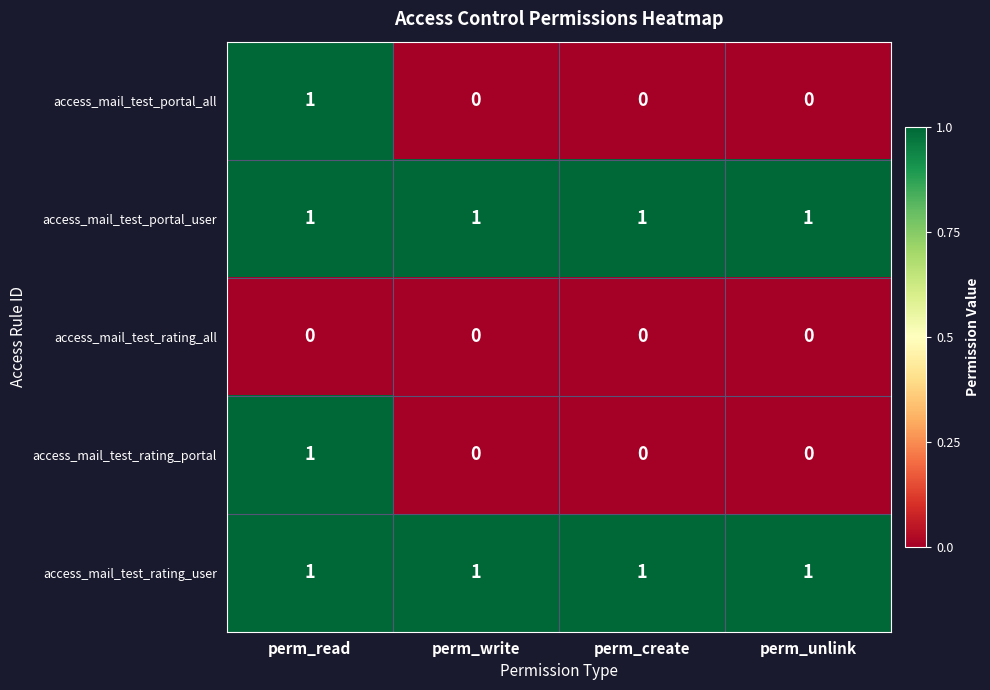

At how many categories does at least one series exceed 0?

4